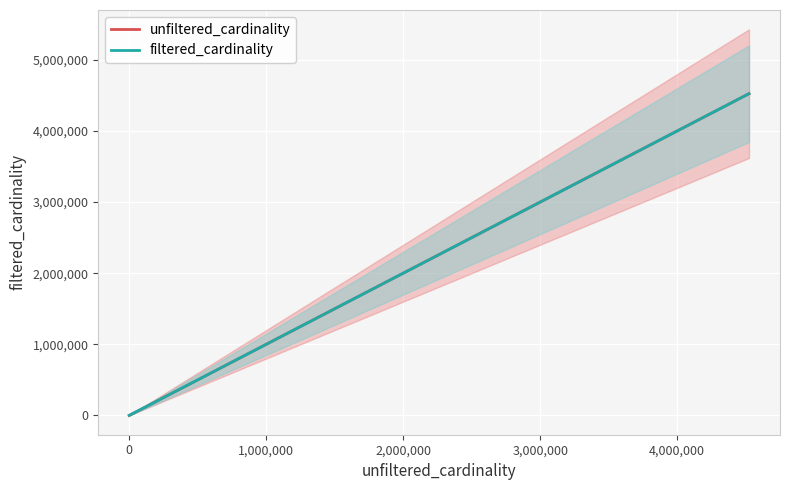

What is the difference between the maximum and minimum values in the filtered_cardinality series?

4523926